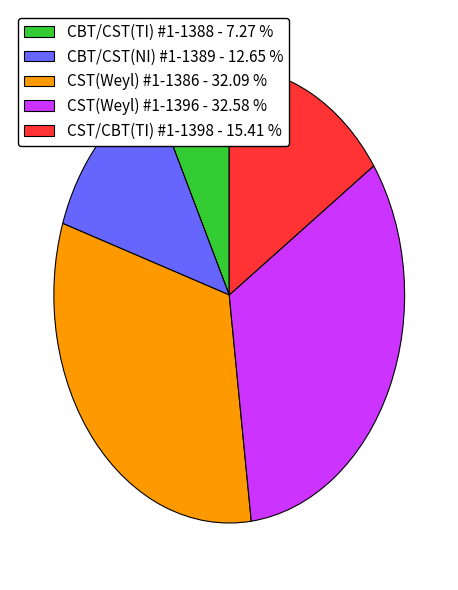

How many slices are in this pie chart?

5